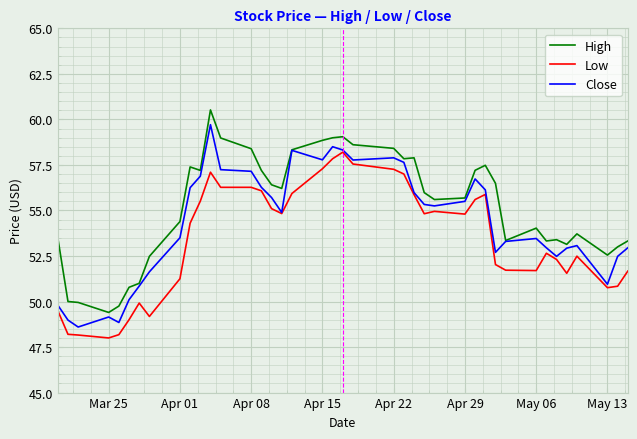

What is the maximum value for Low?

58.2